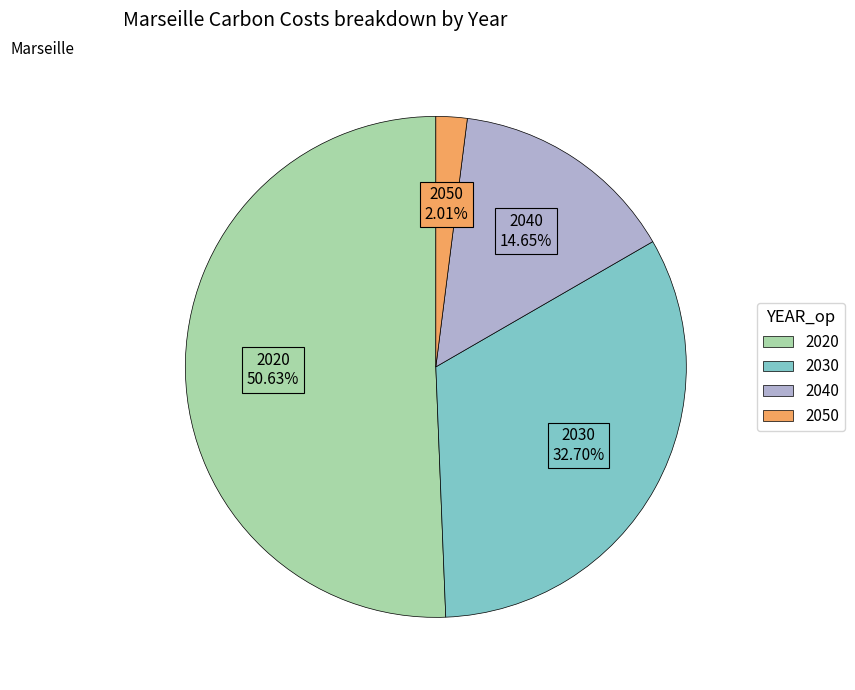

To the nearest percent, what percentage of the pie is 2020?

51%